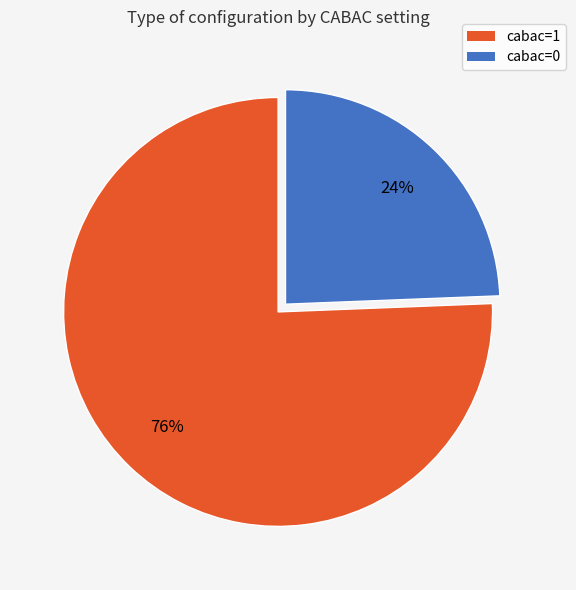

How many slices are in this pie chart?

2